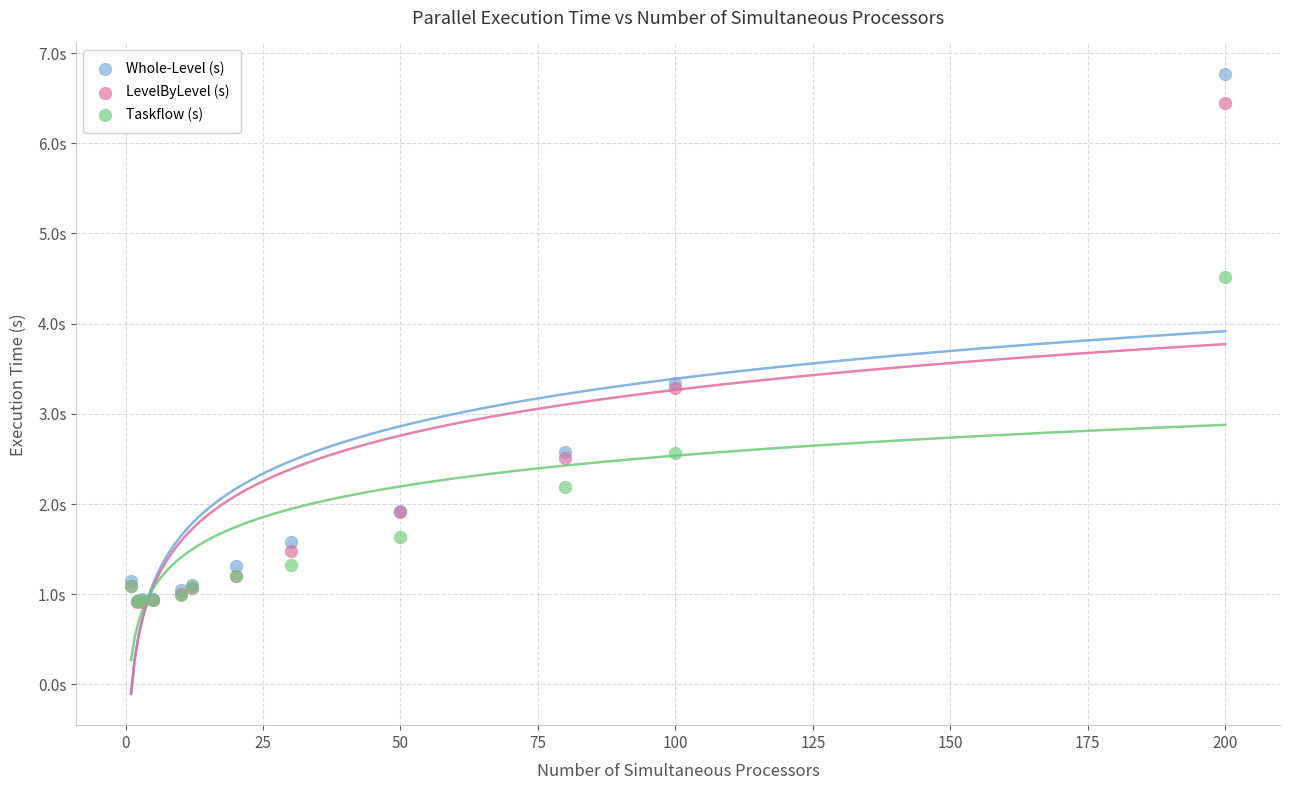

What are all the series names shown in the legend?

Whole-Level (s), LevelByLevel (s), Taskflow (s)